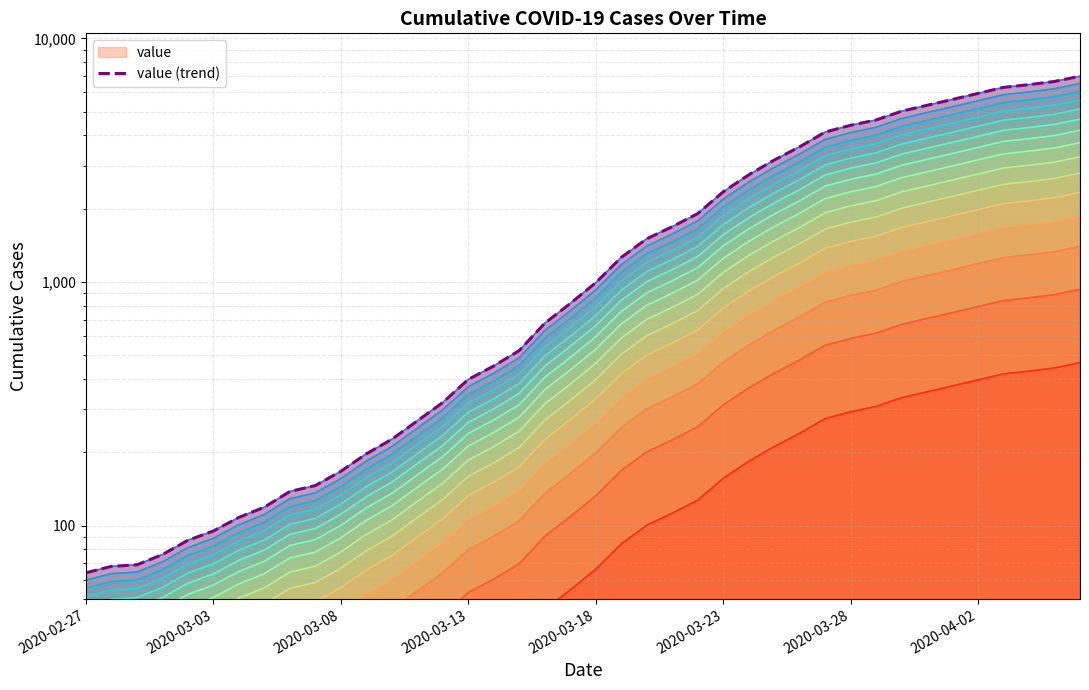

What is the change in value from 11 to 26?

+2555